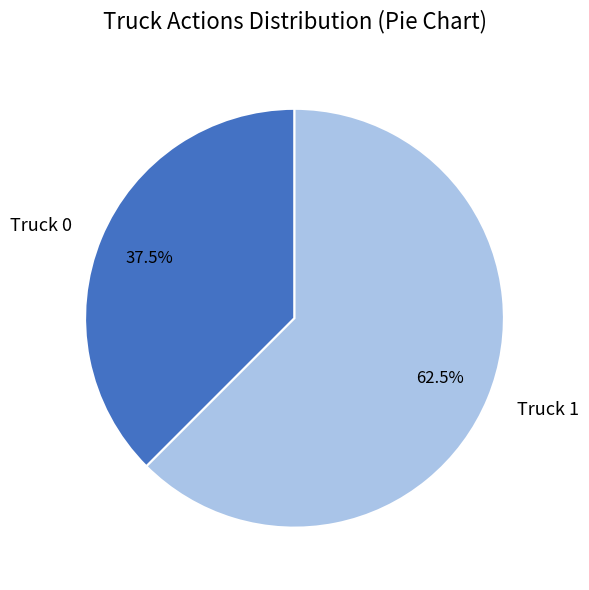

How many segments does this pie chart have?

2